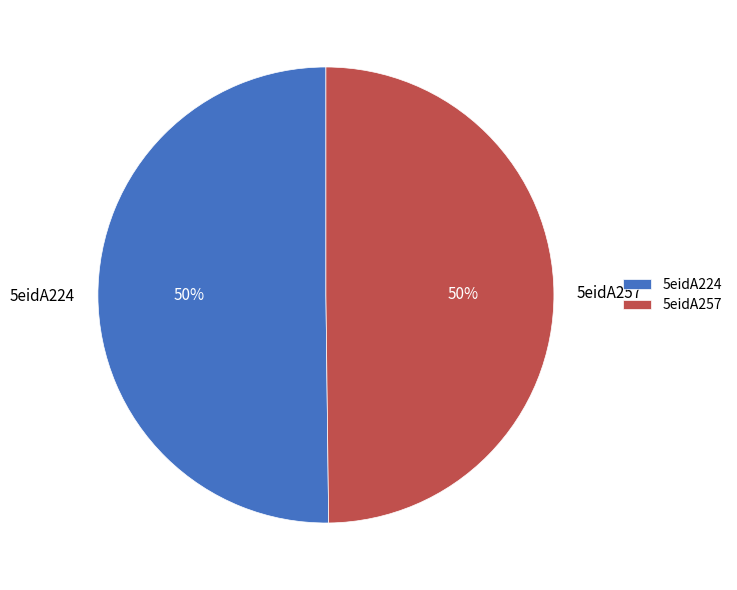

Approximately how many times larger is the value at 5eidA224 compared to 5eidA257?

1.0